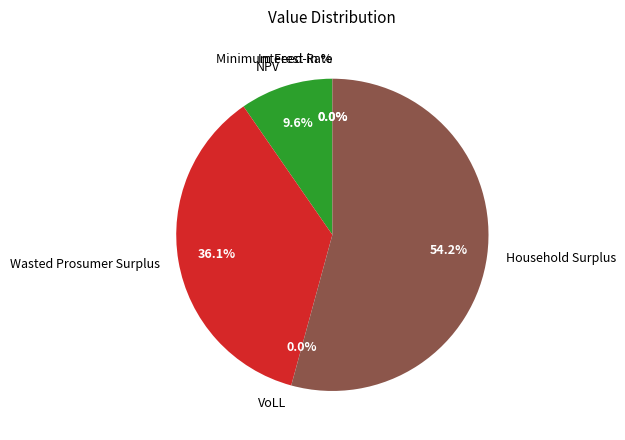

How many segments does this pie chart have?

6